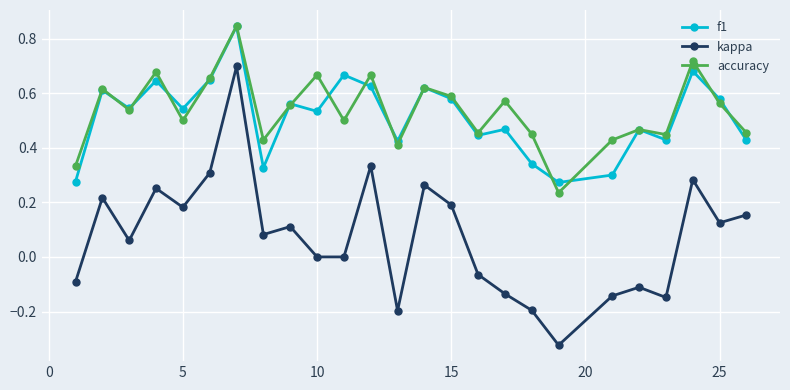

Which series has the largest total across all categories?

accuracy